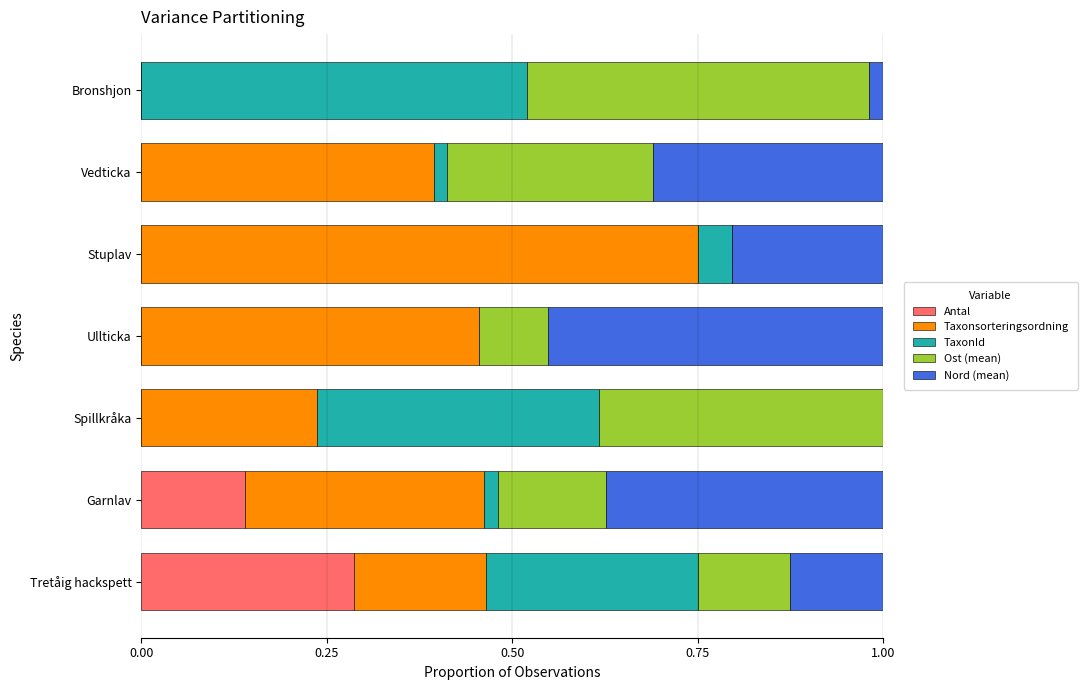

The Antal series shows 0.0 at Ullticka. True or false?

True